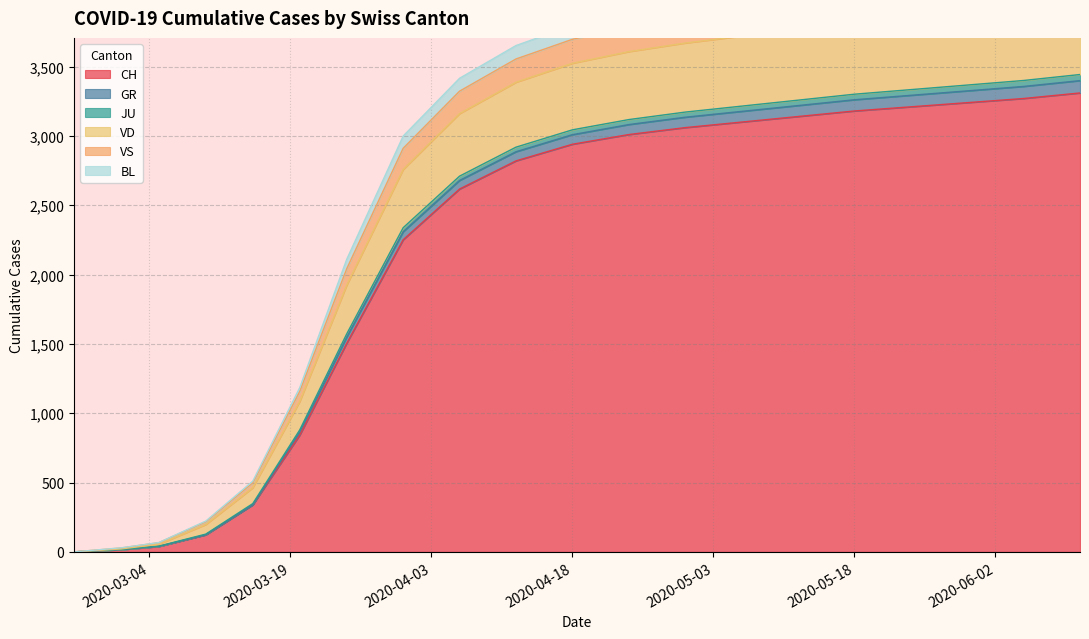

What is the highest value of the CH series?

3310